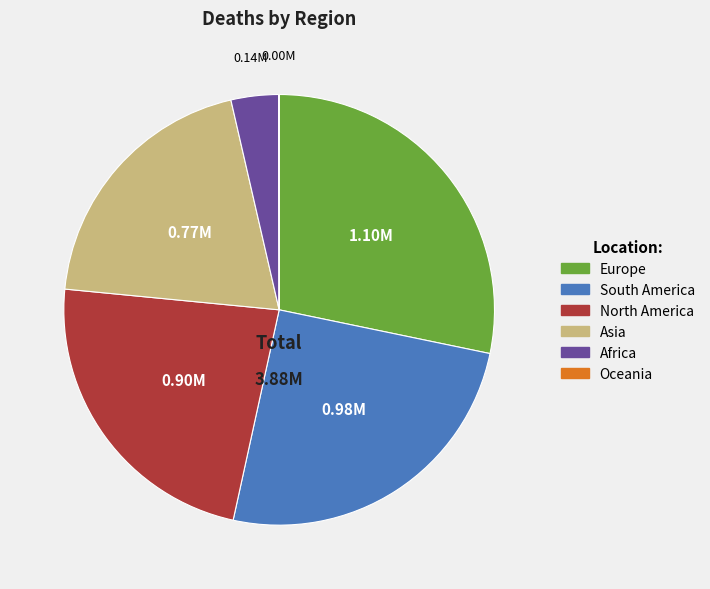

Which has a higher value, North America or Africa?

North America